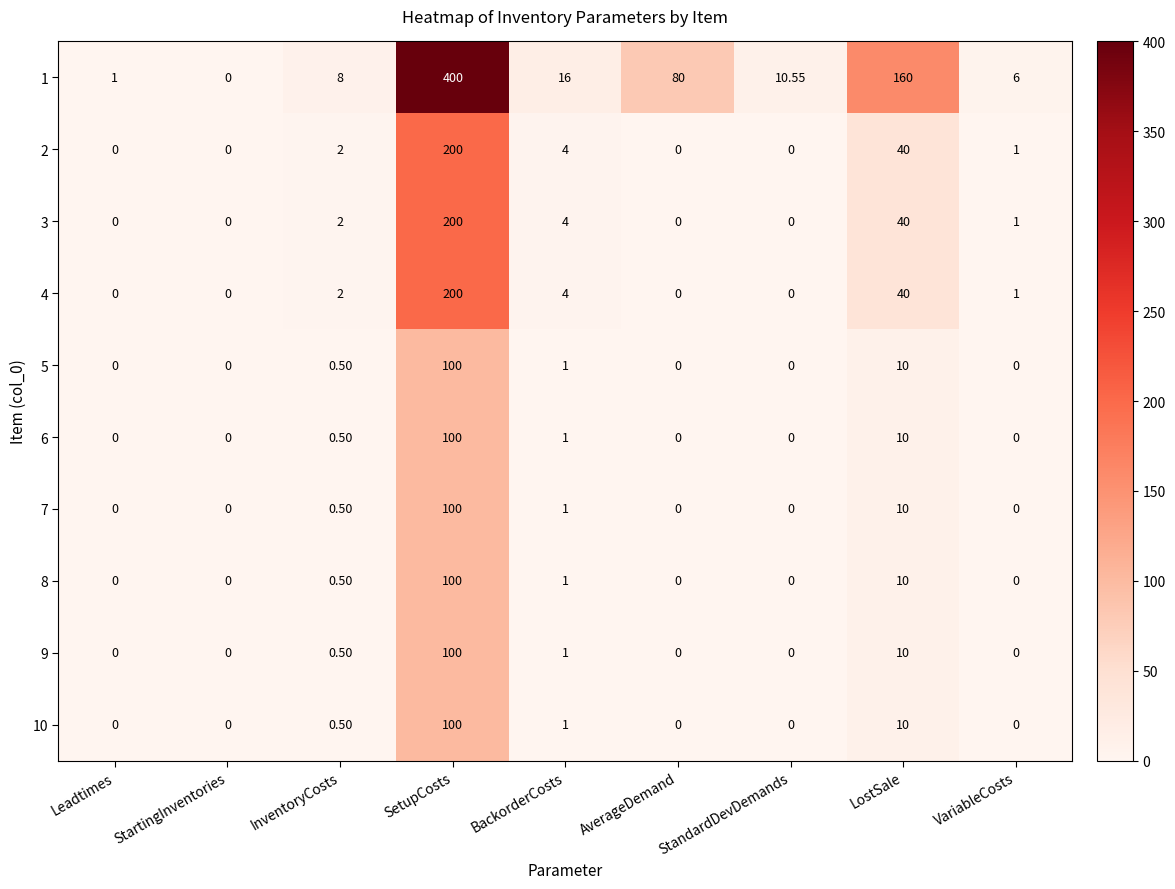

At which label does 1 first exceed 10?

SetupCosts